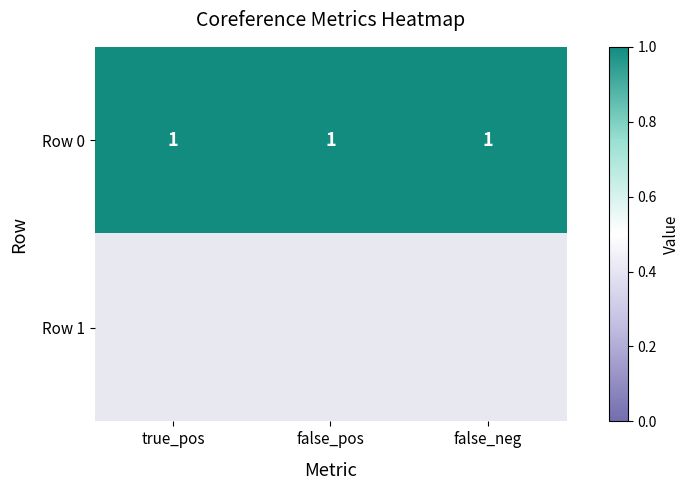

What is the greatest value displayed?

1